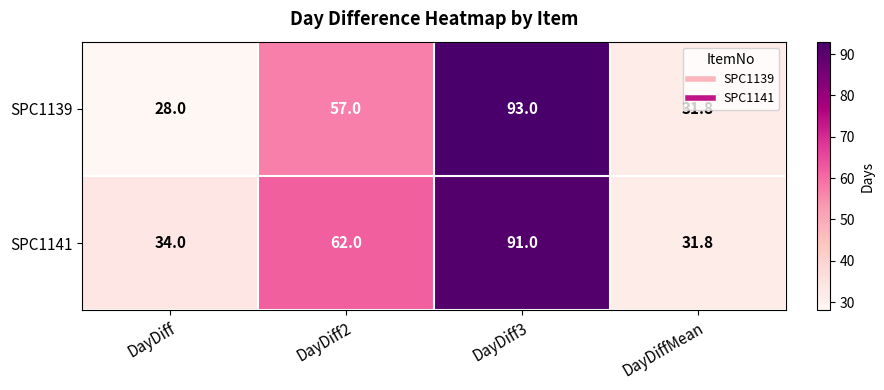

What is the difference between the highest and lowest values at DayDiff3?

2.0